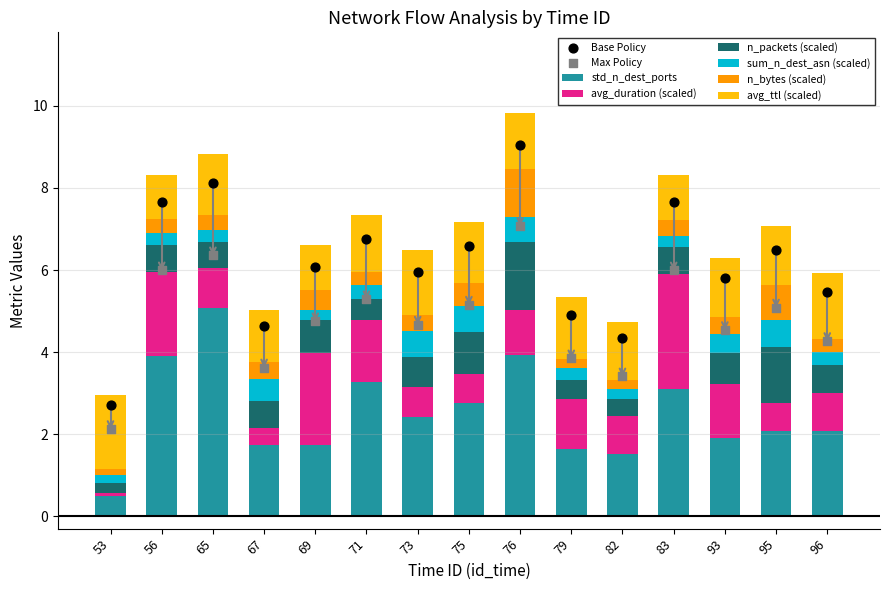

Which series has the largest total across all categories?

std_n_dest_ports